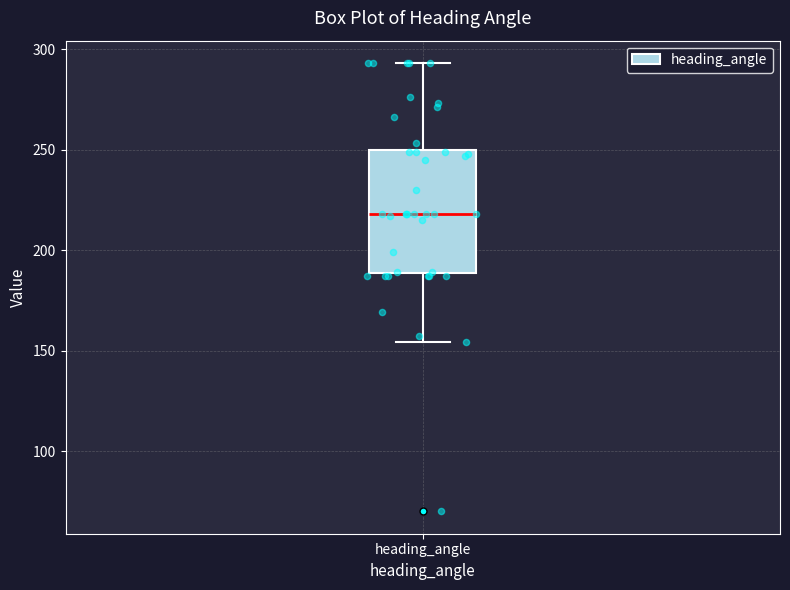

Transcribe this box plot: give where the median line is, the range the box spans, and where the two whiskers end, as read against the y-axis. The values are not printed on the chart, so give them approximately, as read against the axis.

median 220, box 190 to 250, whiskers 155 to 295